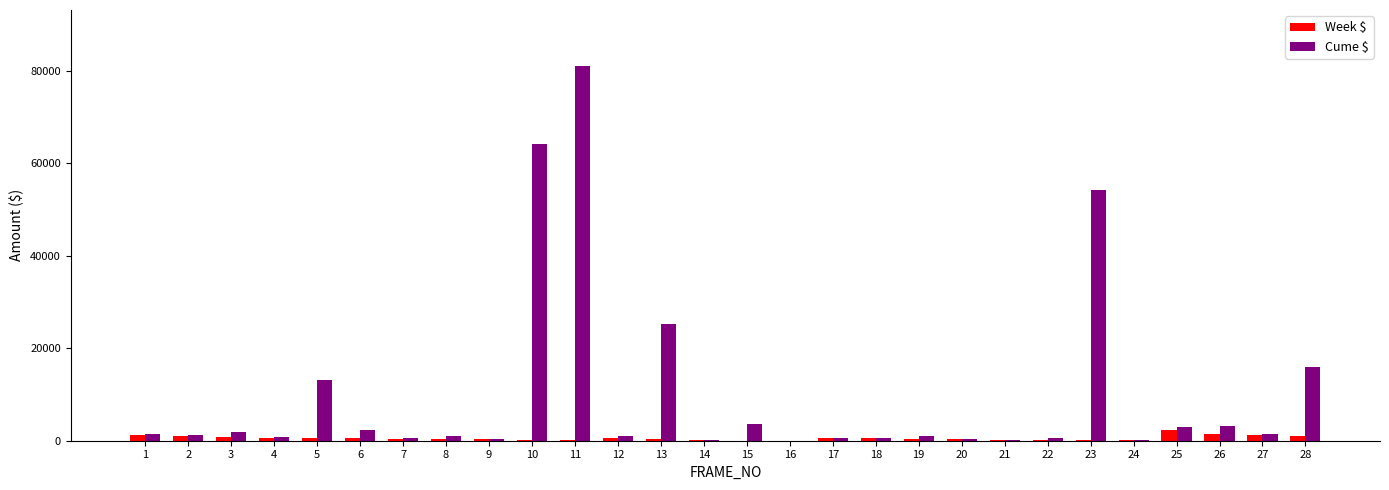

What is the greatest value displayed?

81060.9